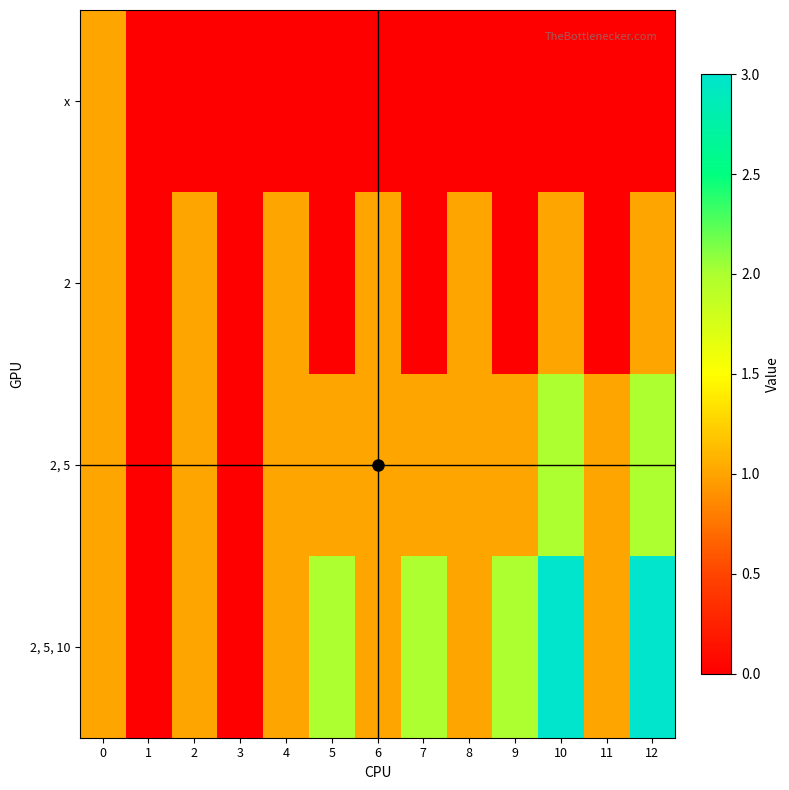

Between 10 and 6, which is larger?

10